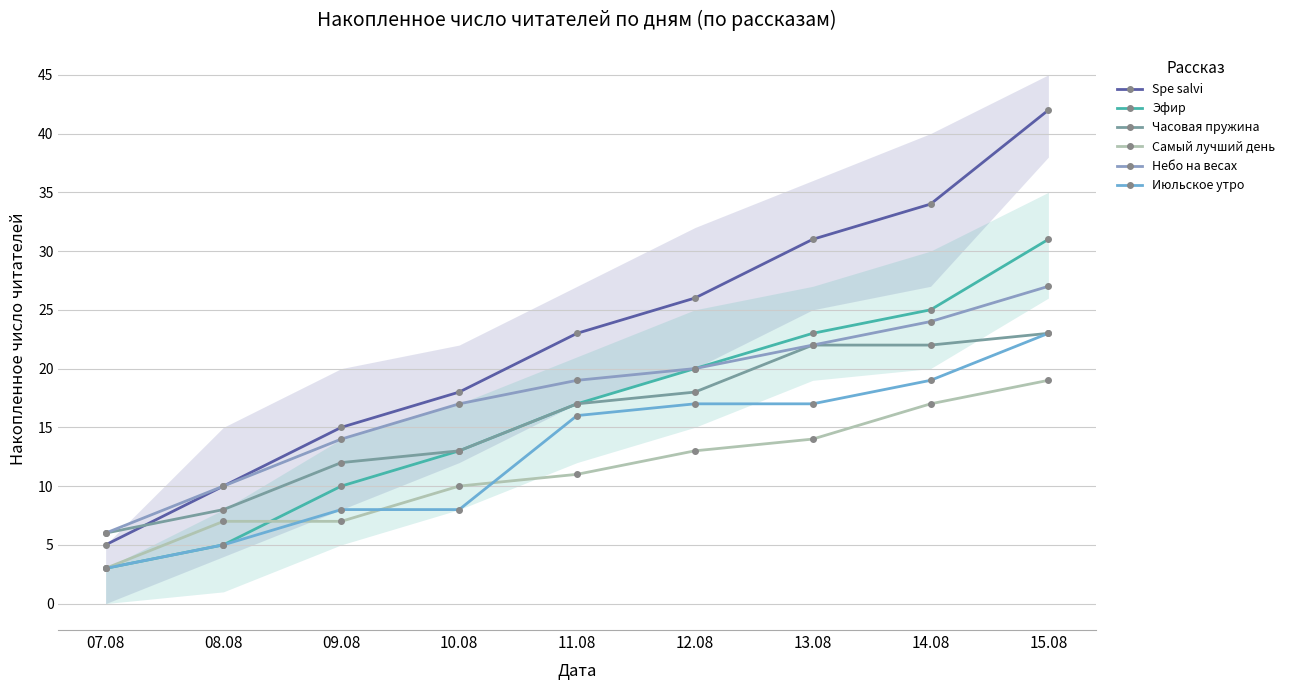

What is the difference between the maximum and second lowest values in the Небо на весах series?

17